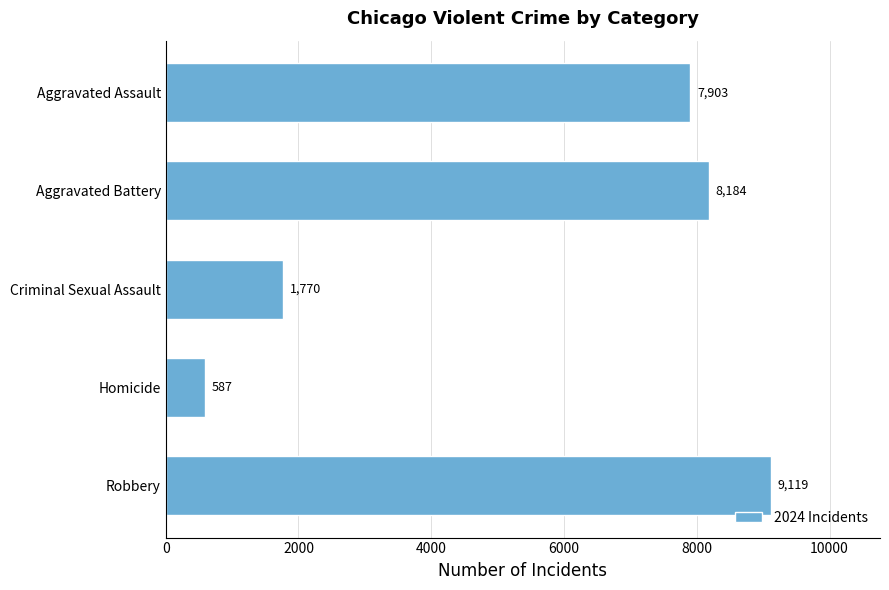

What is the change in value from Criminal Sexual Assault to Aggravated Assault?

+6133